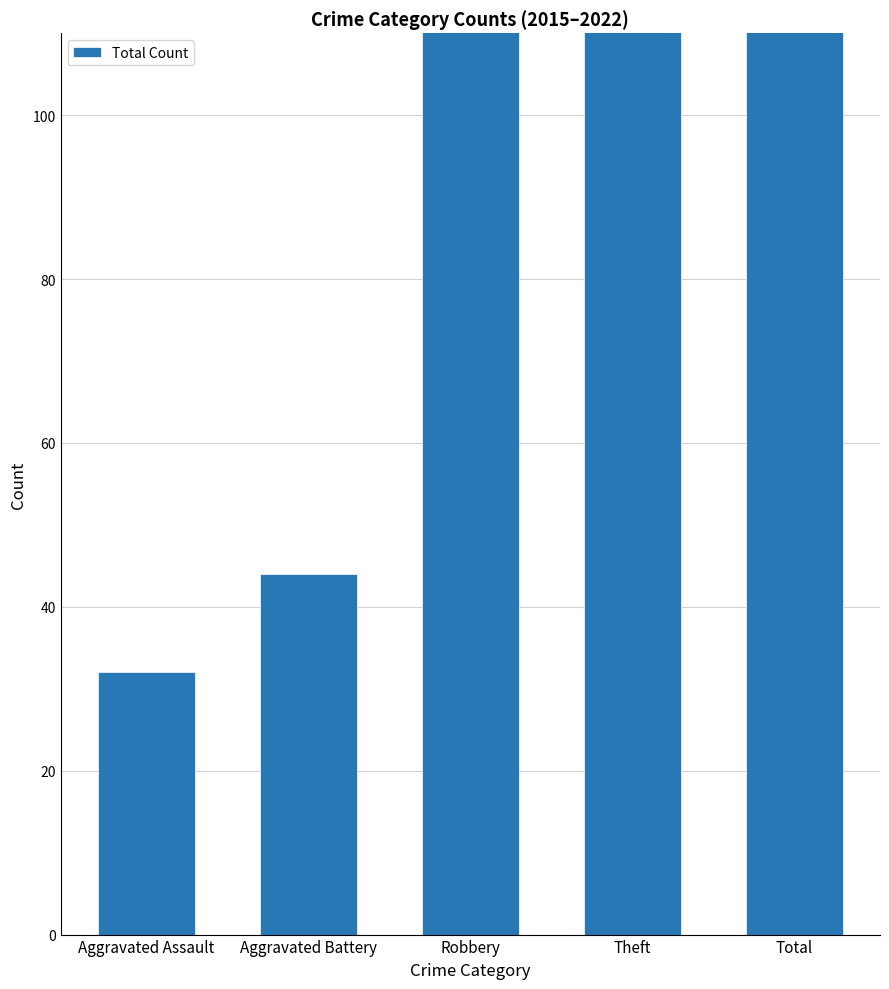

Reading left to right, what are all the values shown in this chart?

32	44	134	344	560